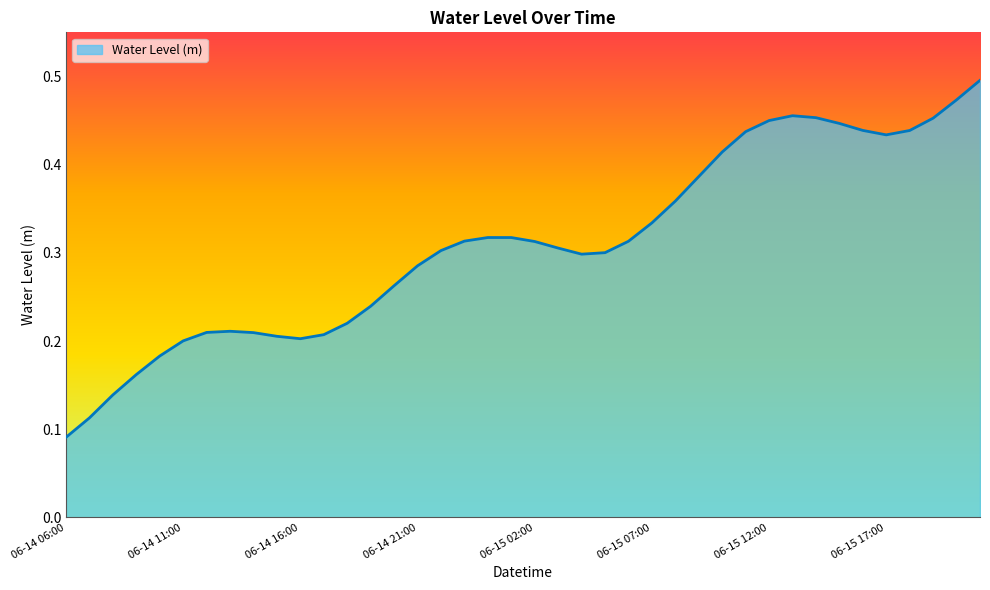

How many interior local valleys (lower than both neighbors) does the data have?

3